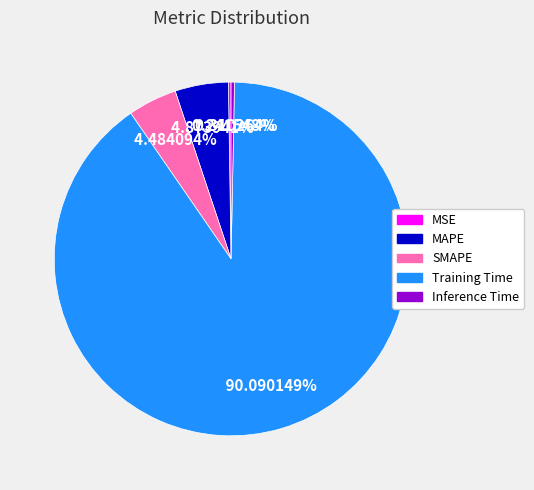

Which category has the biggest portion of the pie?

Training Time